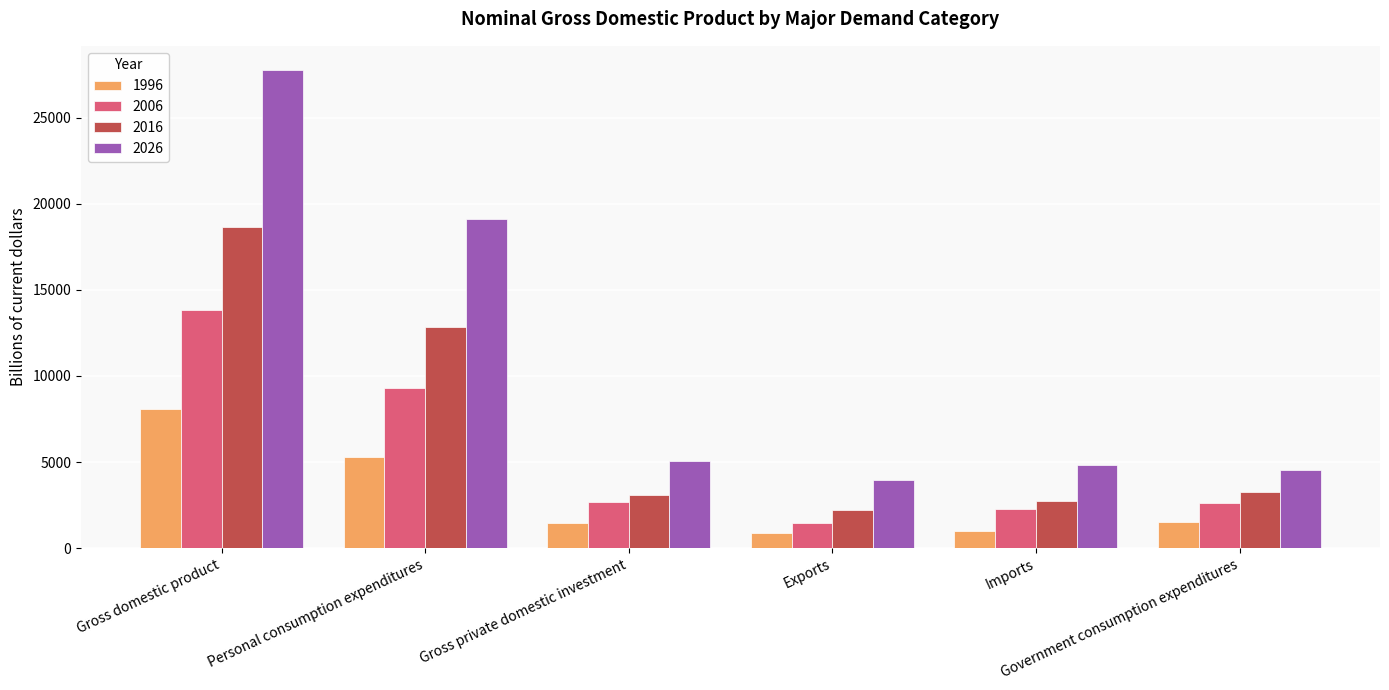

How many distinct data groups are displayed?

4